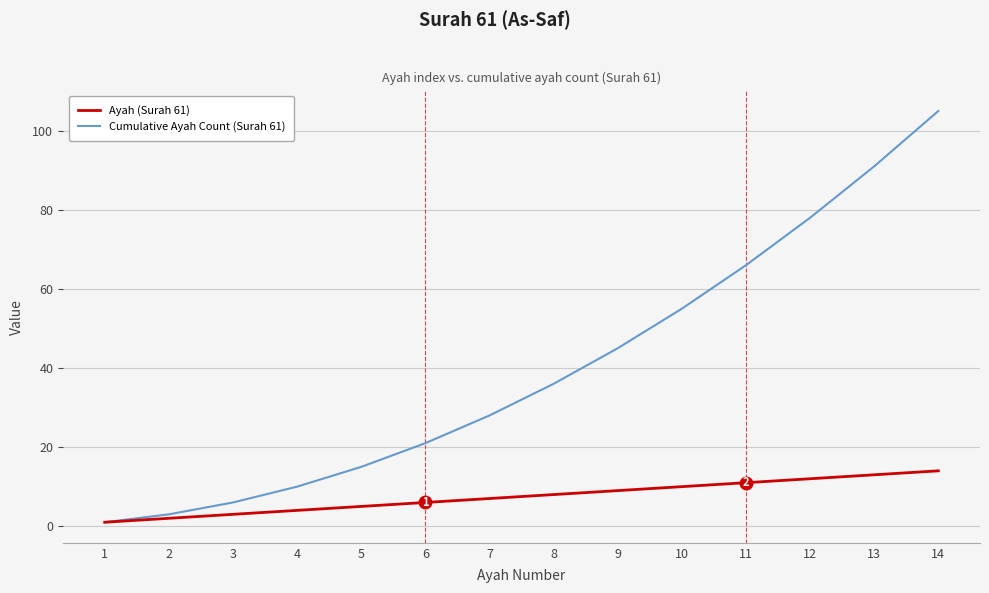

What is the maximum value shown in the chart?

105